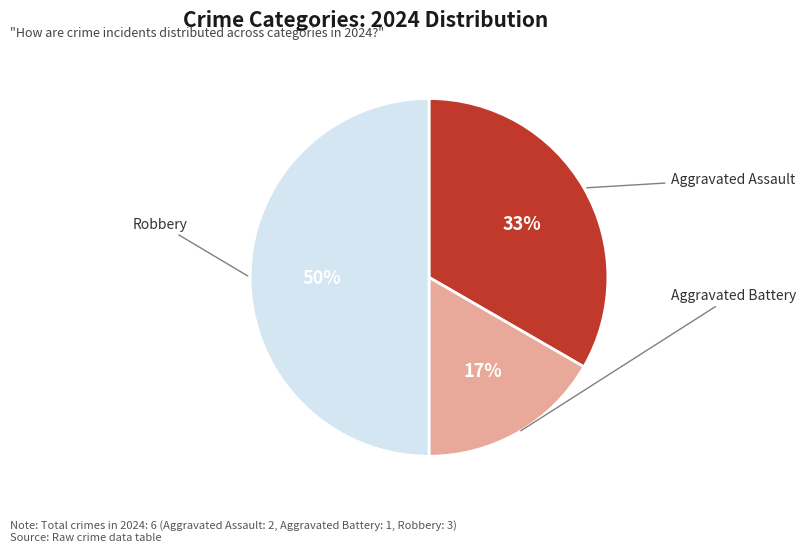

To the nearest percent, what is the difference between the largest and smallest slice percentages?

33%